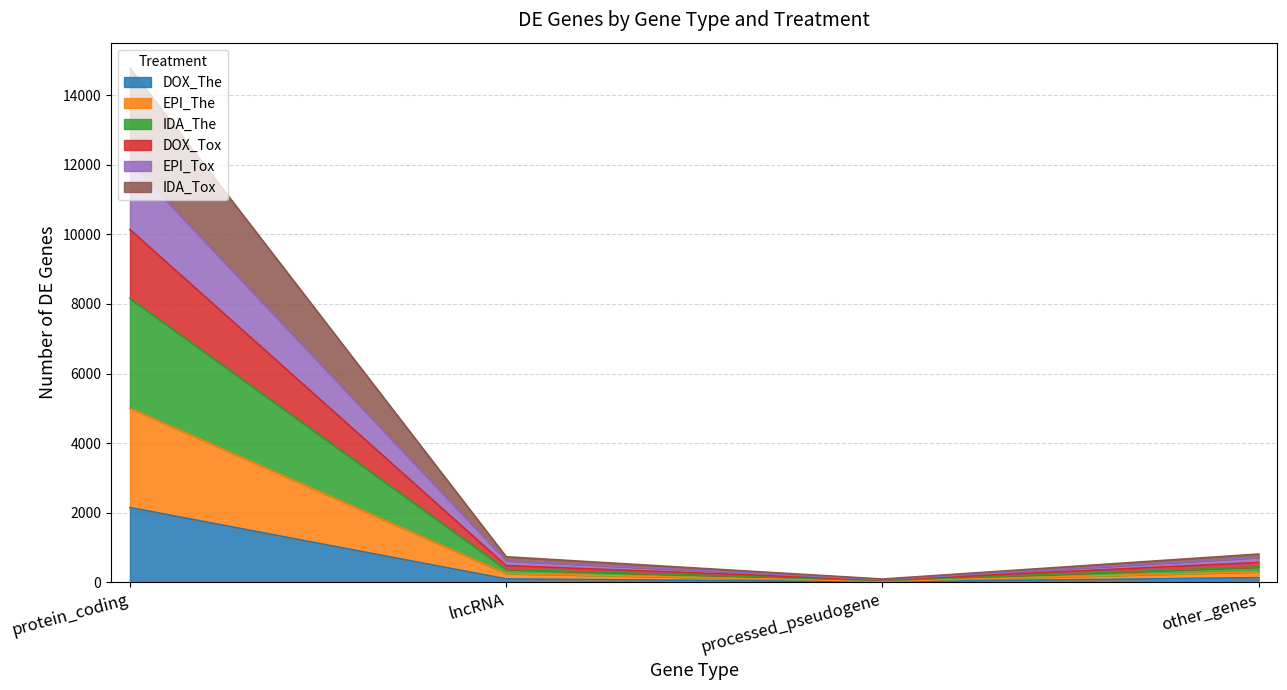

Which category has the highest value in the DOX_The series?

protein_coding